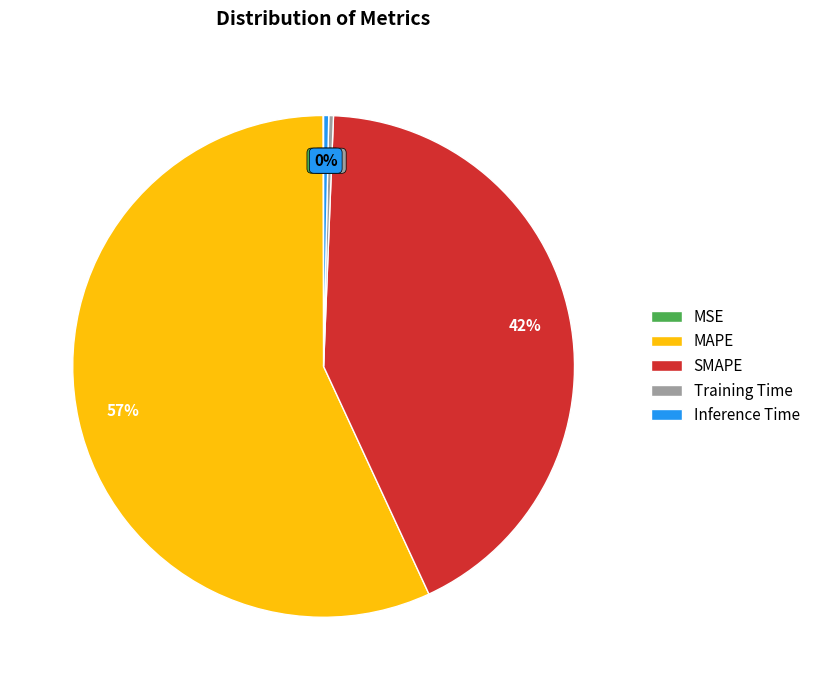

True or false: Inference Time accounts for 0% of the total.

True